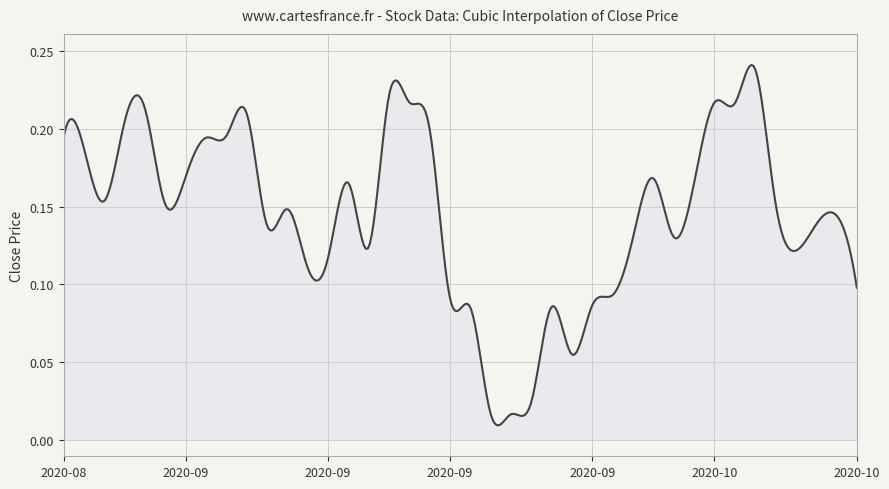

Does the chart display data point markers on the line(s)?

No